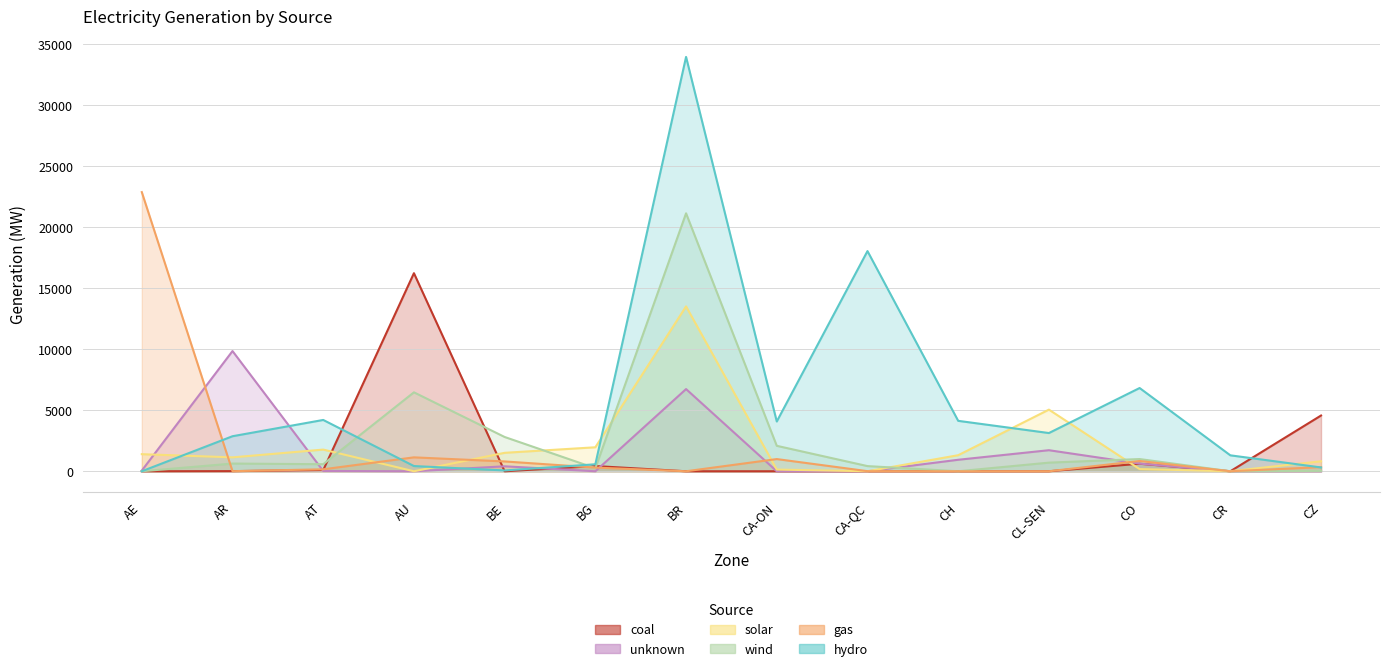

Count the number of data series in this chart.

6